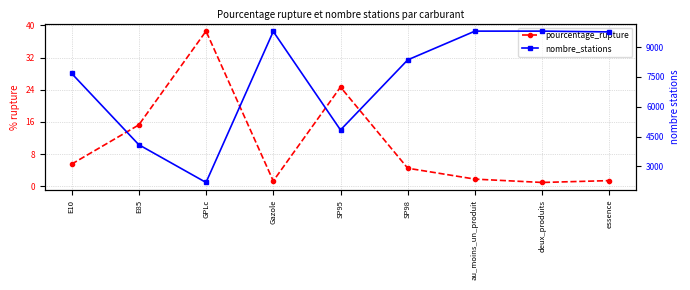

What is the label of the 1st point from the left?

E10